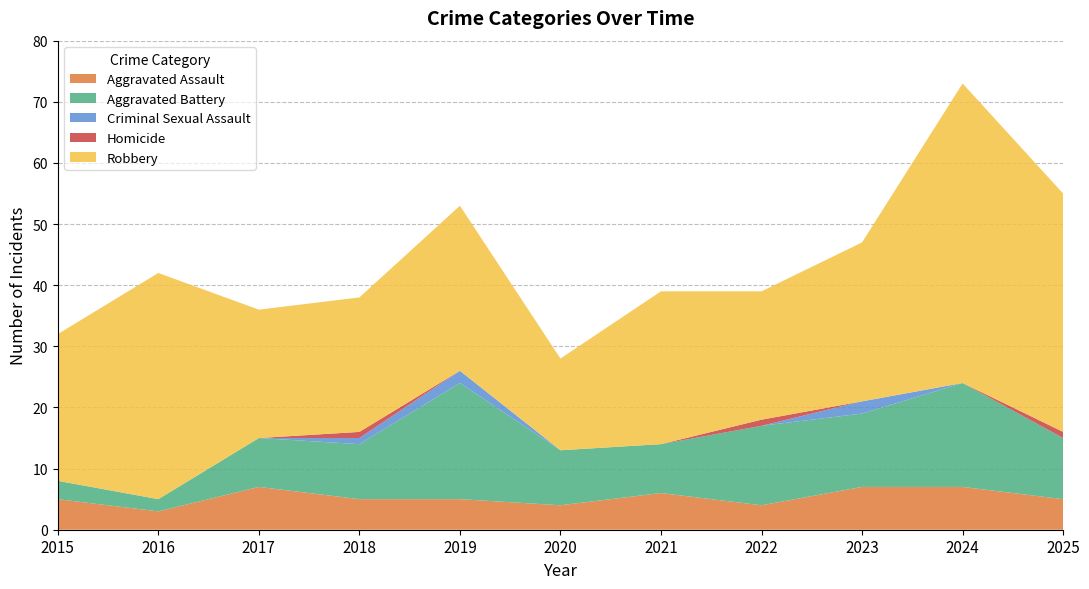

Reading left to right, extract all data points from this chart.

Aggravated Assault: 5	3	7	5	5	4	6	4	7	7	5
Aggravated Battery: 3	2	8	9	19	9	8	13	12	17	10
Criminal Sexual Assault: 0	0	0	1	2	0	0	0	2	0	0
Homicide: 0	0	0	1	0	0	0	1	0	0	1
Robbery: 24	37	21	22	27	15	25	21	26	49	39